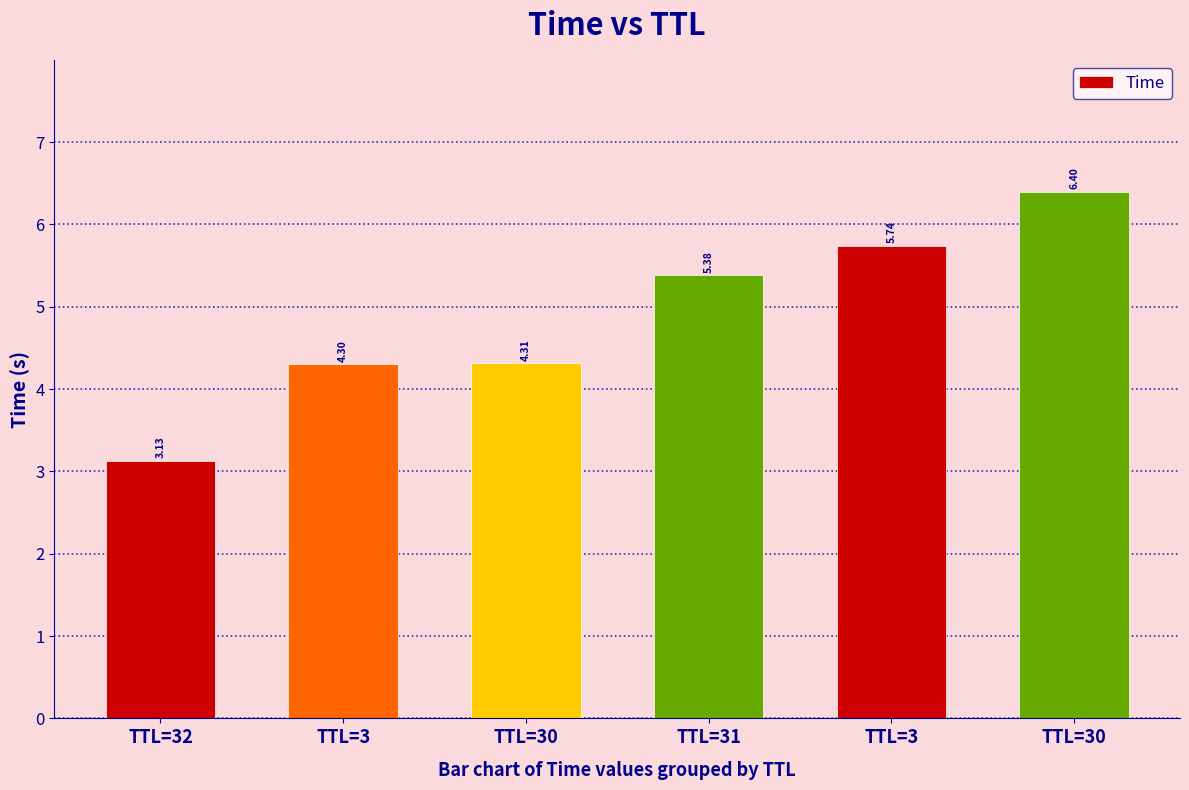

How many bars are there in total?

6